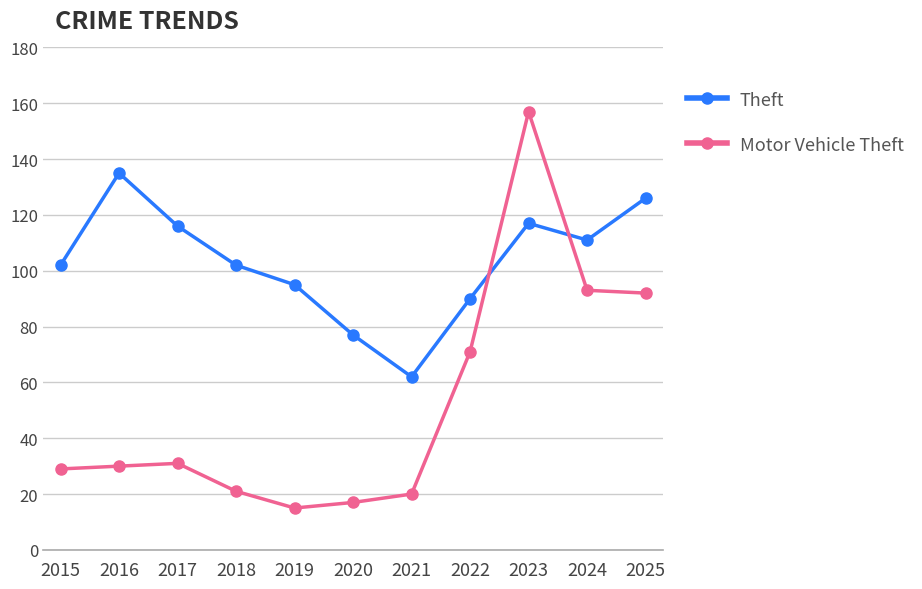

How many data points in Motor Vehicle Theft are less than 30?

5